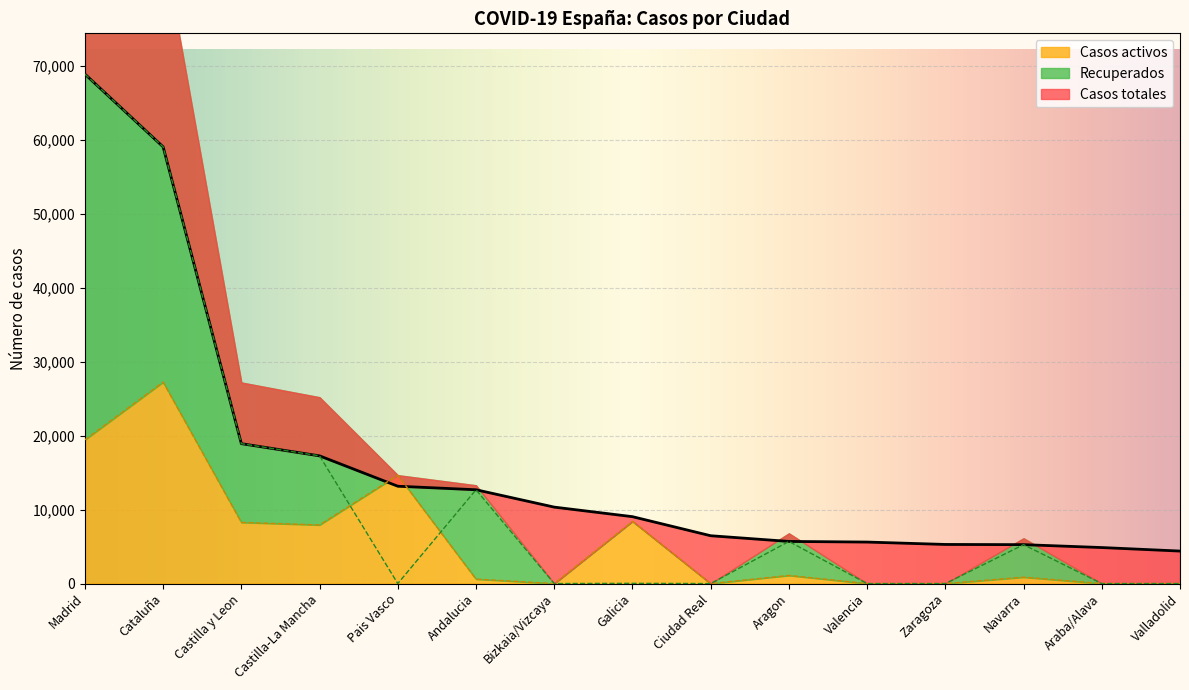

What is the difference between the maximum and minimum values in the Recuperados series?

68852